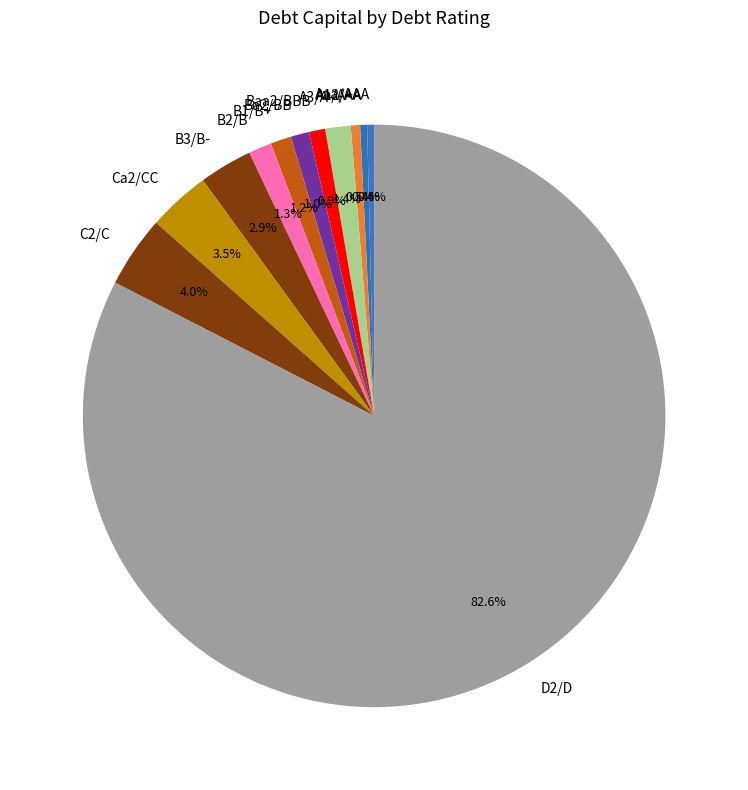

Approximately how many times larger is the value at Ca2/CC compared to B3/B-?

1.2